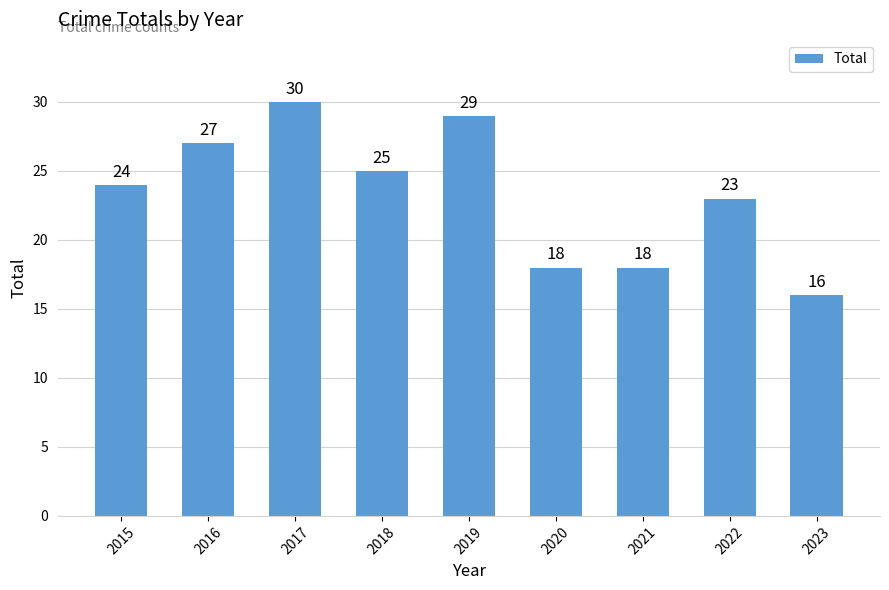

The chart shows a value of 23 at 2022. True or false?

True